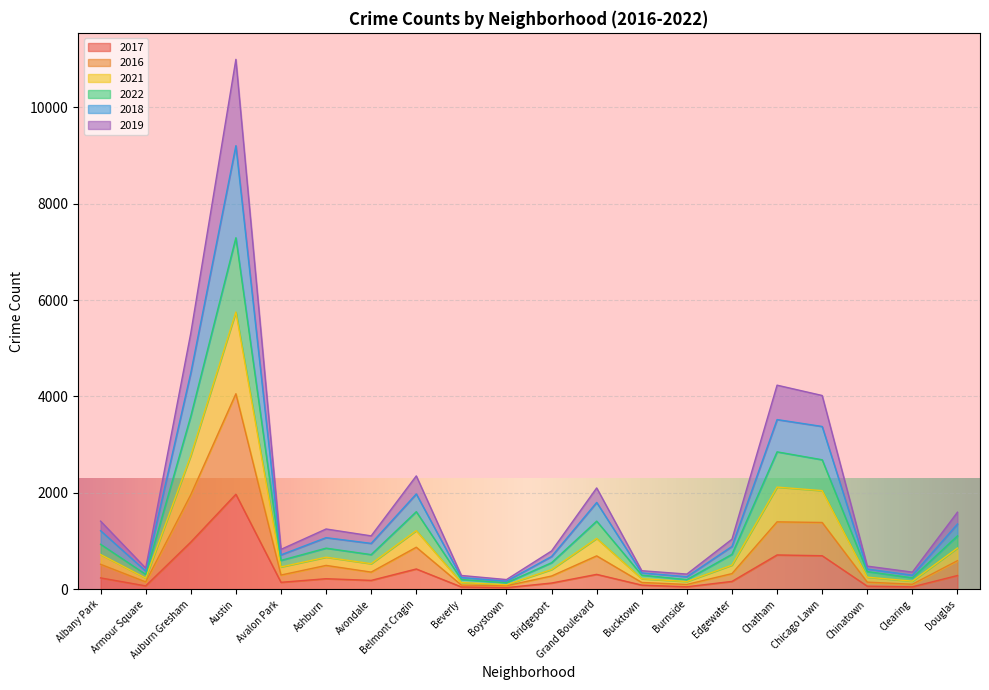

Between Chatham and Edgewater, which is larger?

Chatham